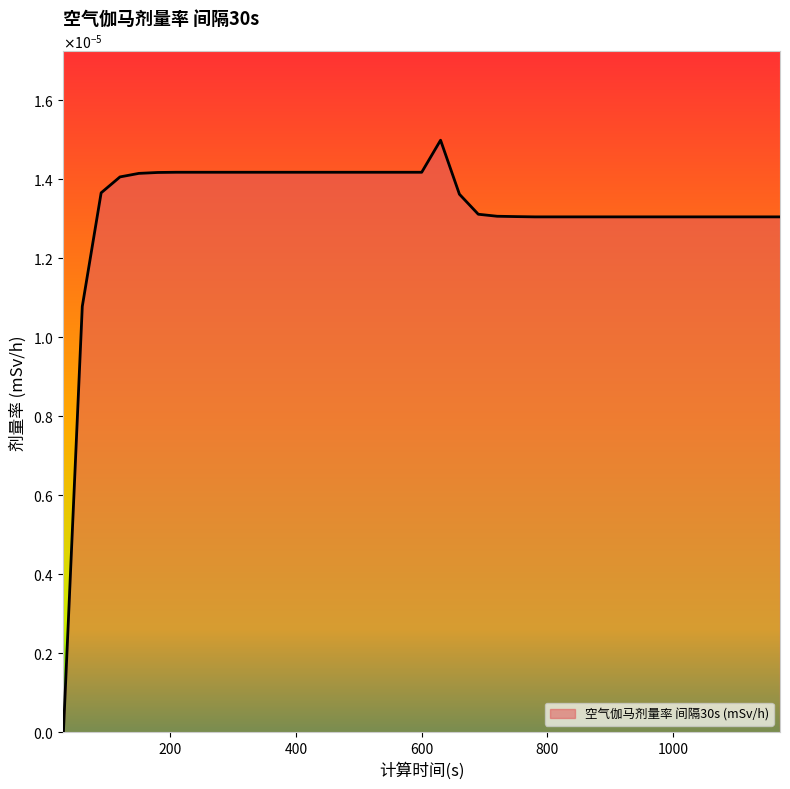

How many values are between 0 and 1?

39